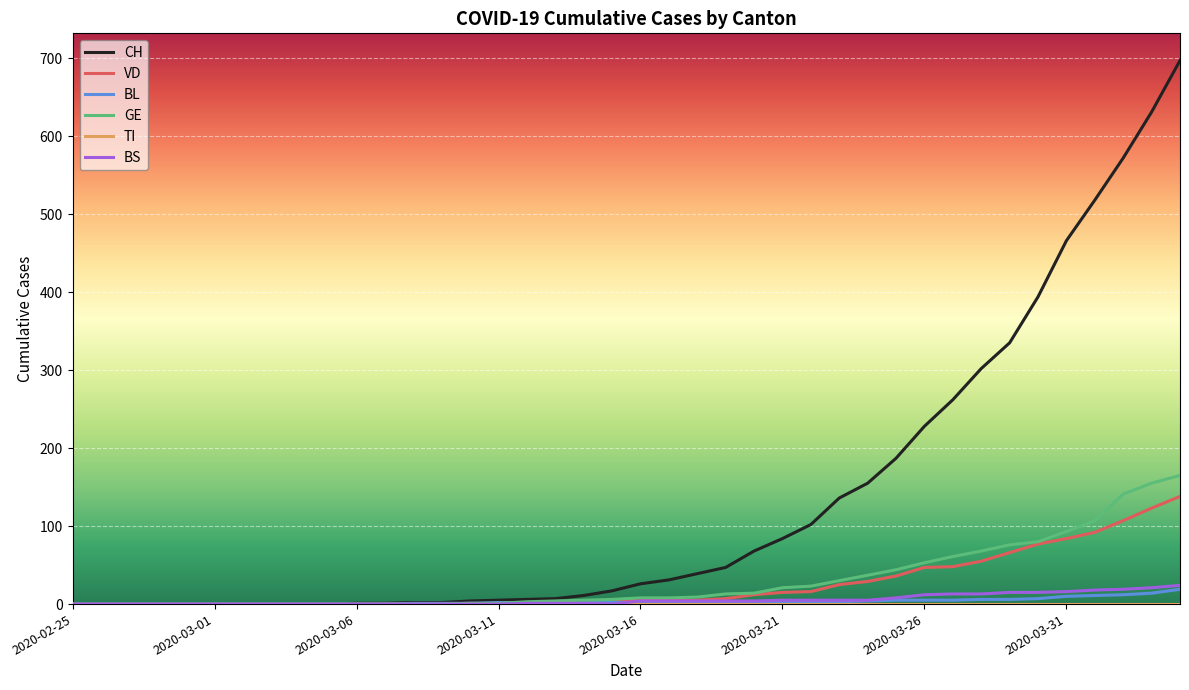

Which series has the largest range (max minus min)?

CH